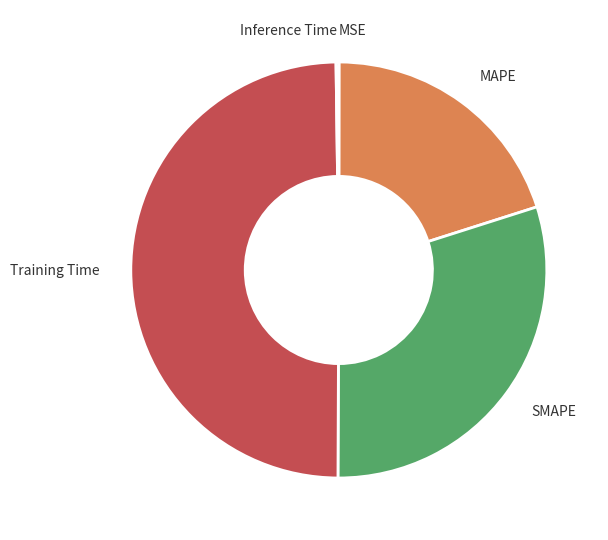

Which category has the biggest portion of the pie?

Training Time